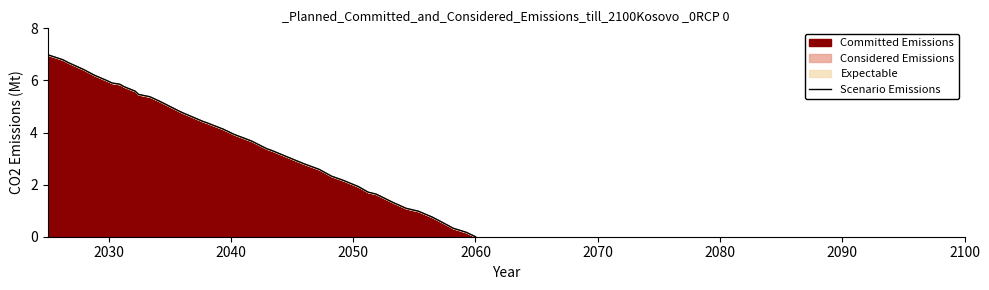

What is the difference between the maximum and minimum values?

7.0